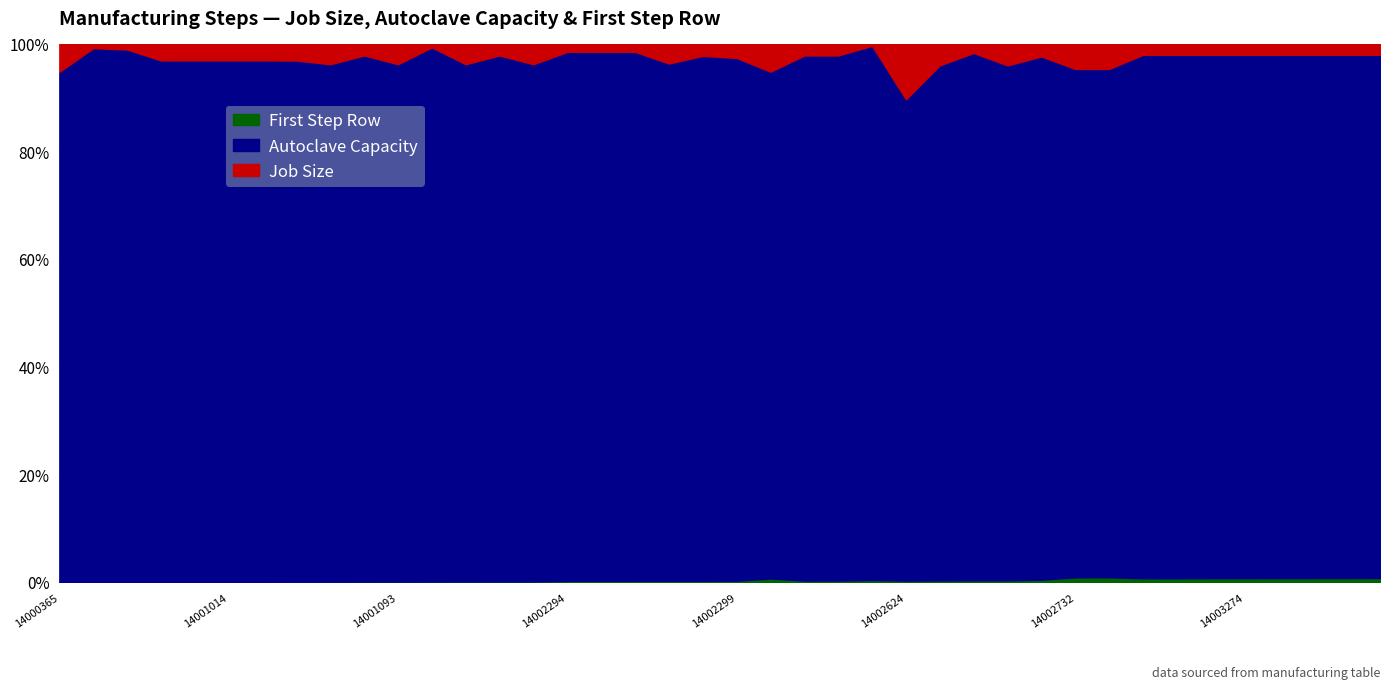

Which series has the largest total across all categories?

Autoclave Capacity